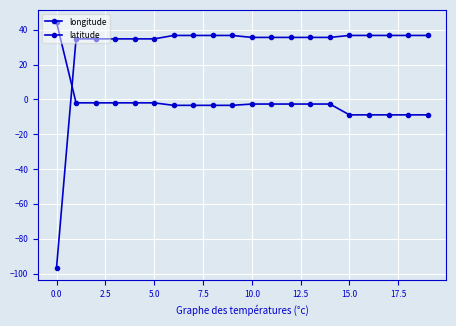

Which category has the lowest value in the latitude series?

15